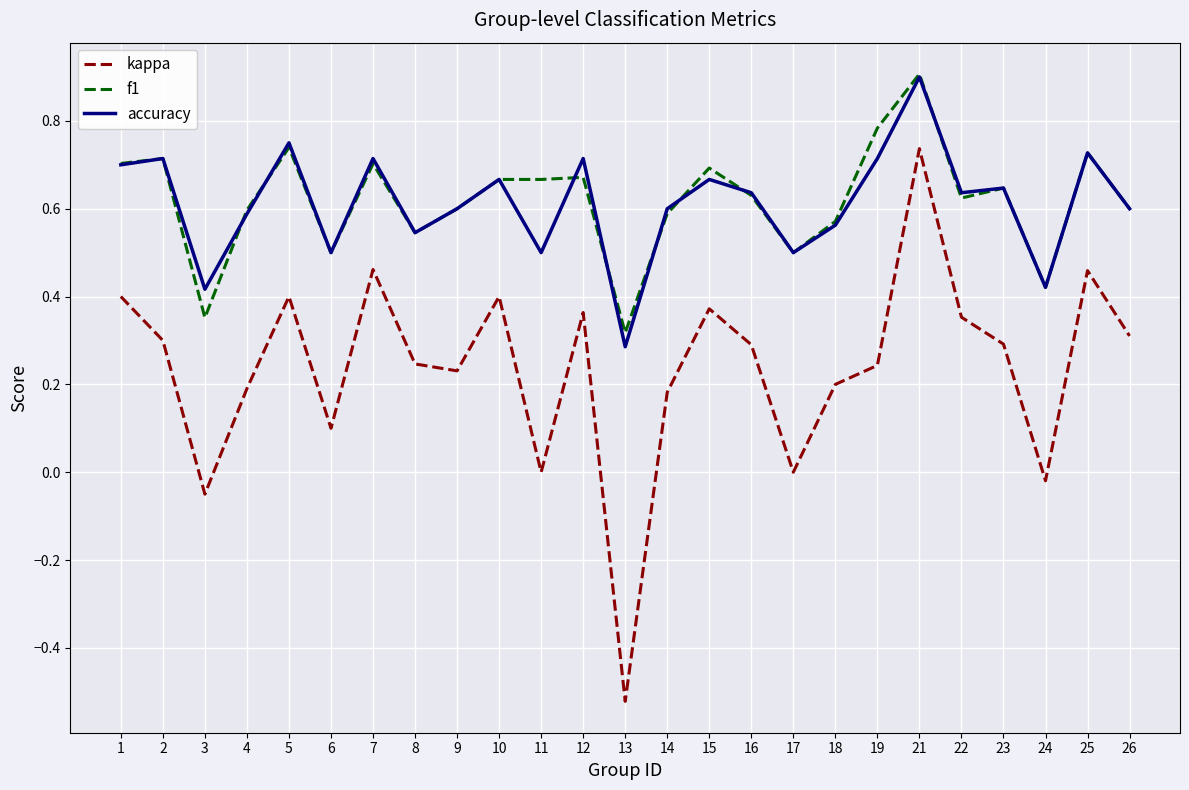

What is the maximum value shown in the chart?

0.9